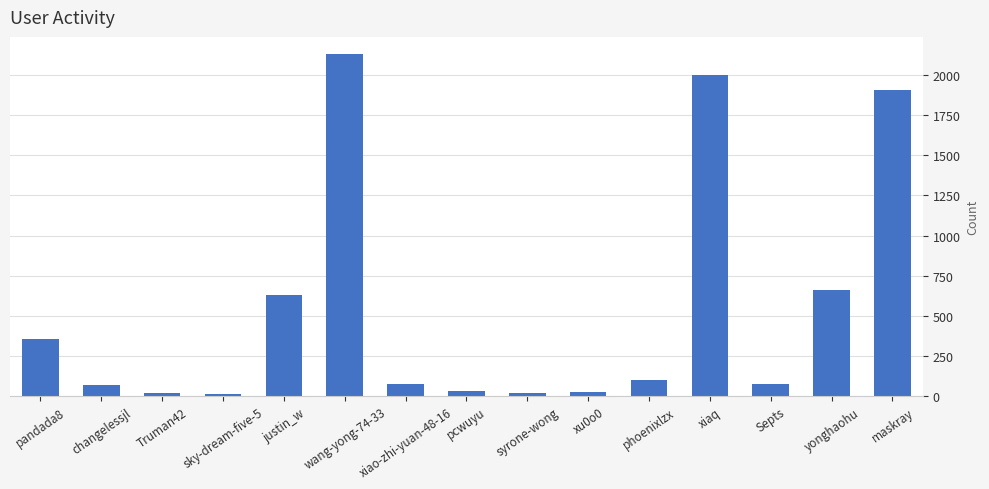

What value does the data have at phoenixlzx?

98